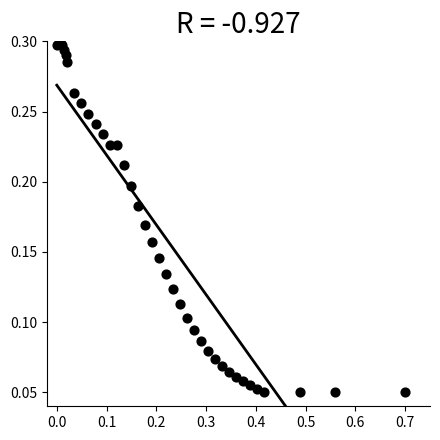

What is the range of X values (max minus min)?

0.7